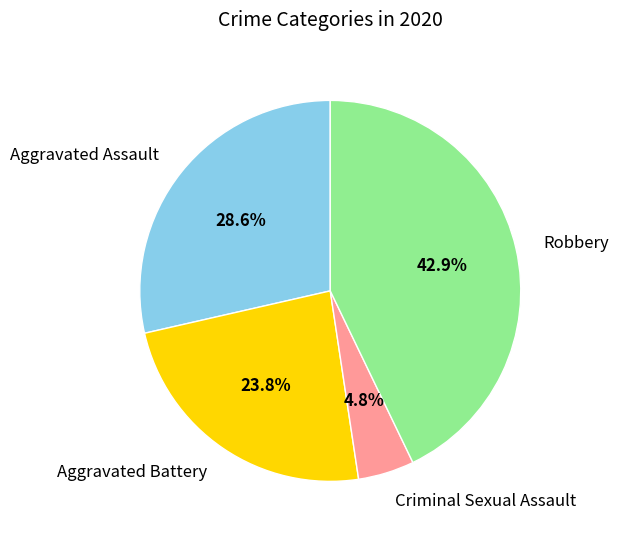

How many slices are in this pie chart?

4